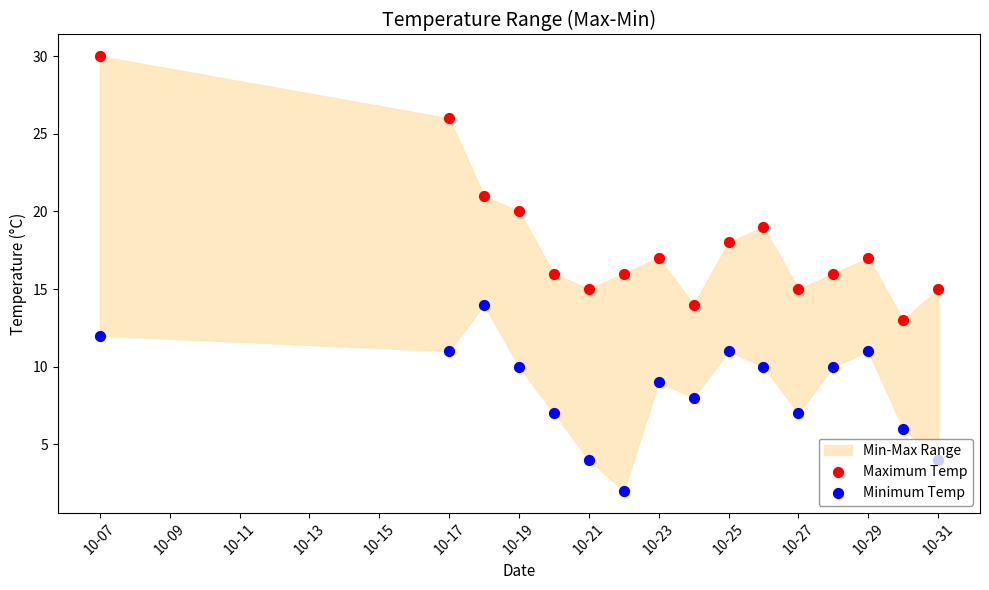

At how many categories does at least one series exceed 3?

16